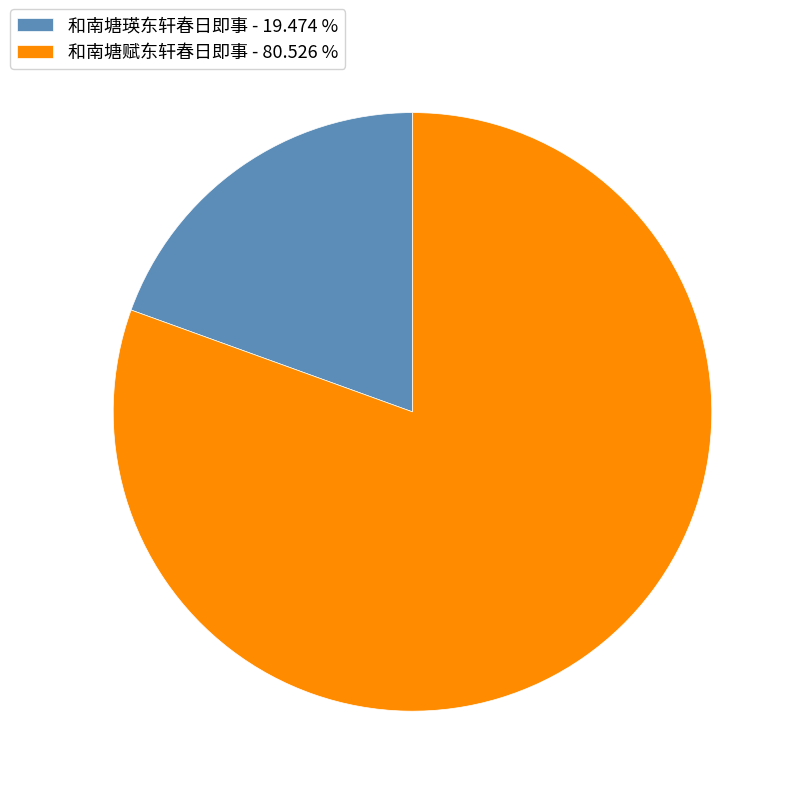

Between 和南塘赋东轩春日即事 - 80.526 % and 和南塘瑛东轩春日即事 - 19.474 %, which is larger?

和南塘赋东轩春日即事 - 80.526 %